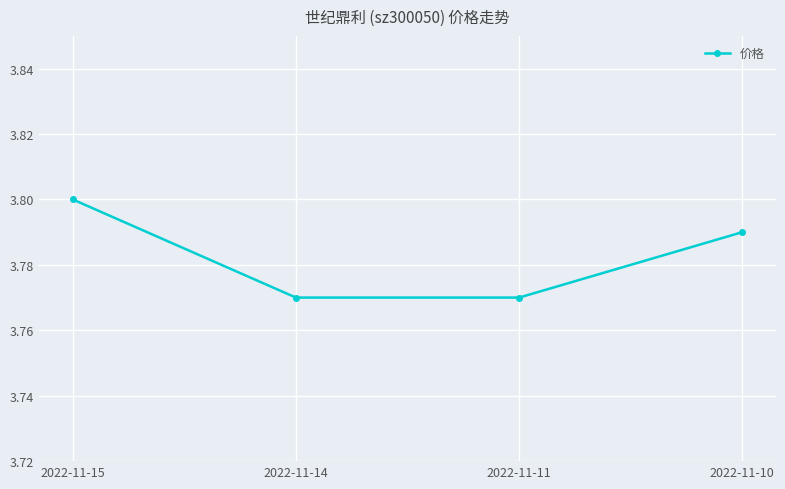

True or false: the data has more than 0 interior local peaks.

False